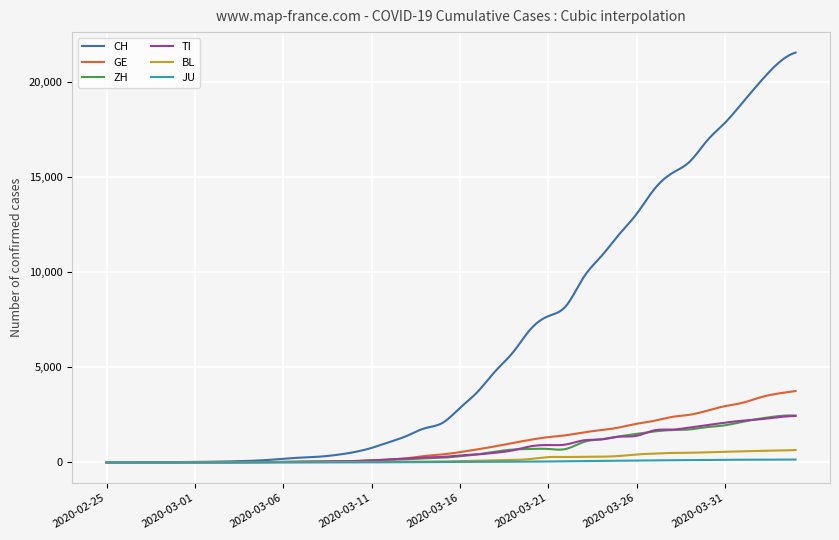

Which series has the largest range (max minus min)?

CH